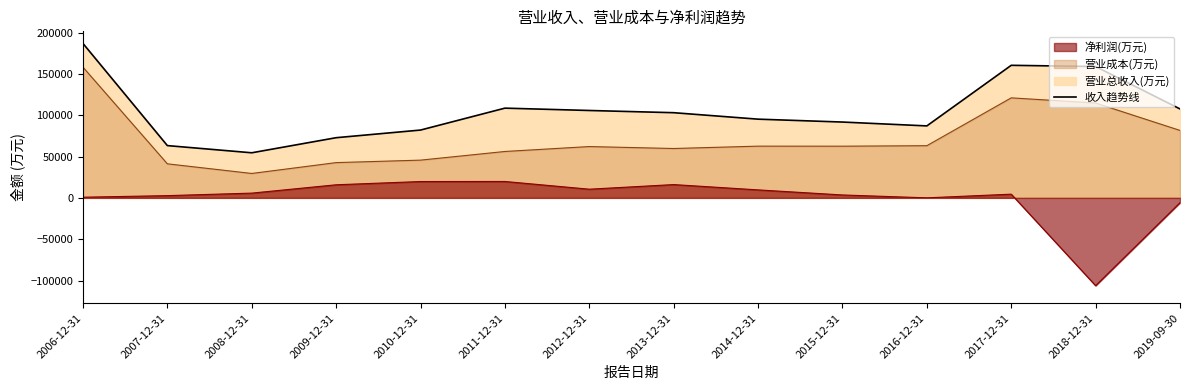

True or false: 营业成本(万元) and 营业总收入(万元) cross at least once.

False